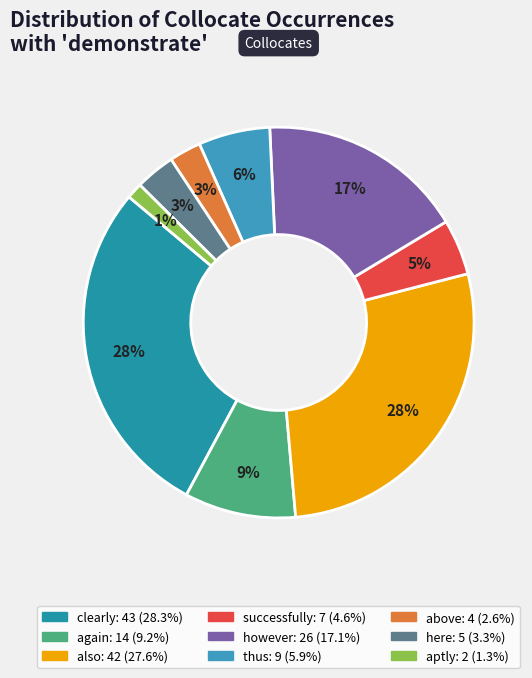

Is clearly the majority of the pie?

No